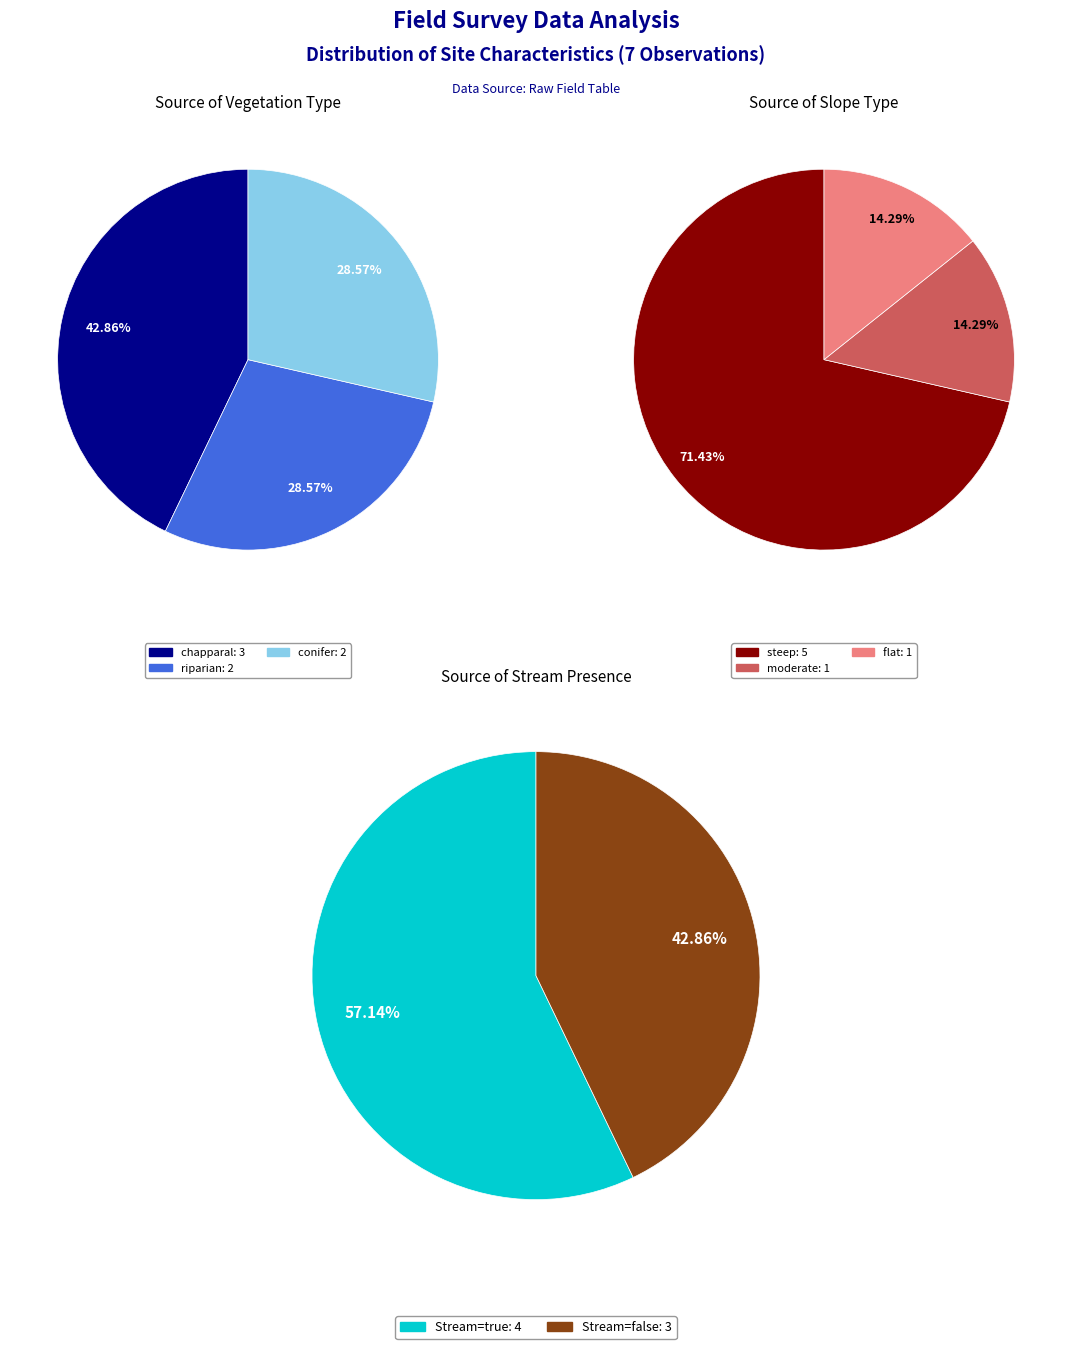

To the nearest percent, what portion does riparian represent?

29%